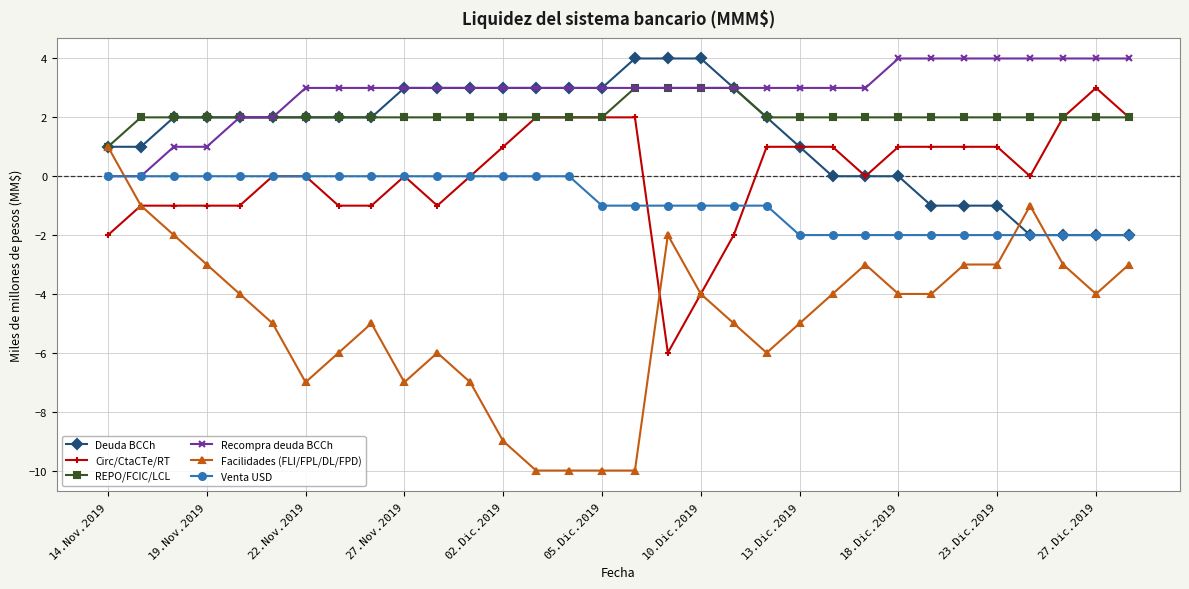

How many lines are shown in the chart?

6